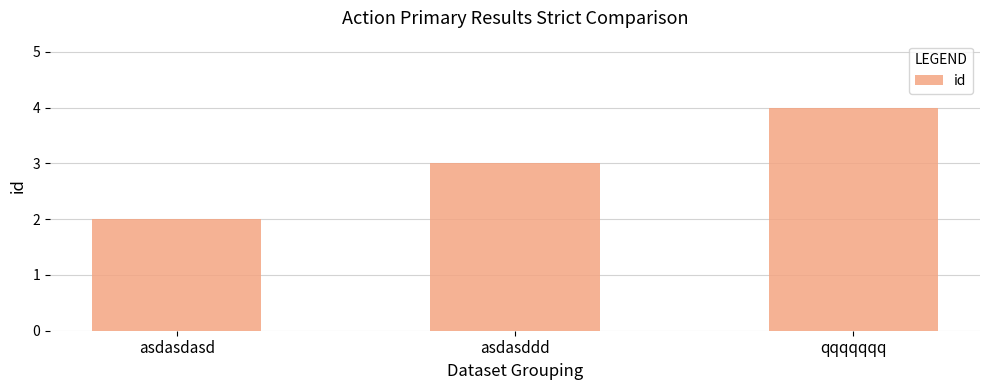

What position from the left is asdasddd?

2